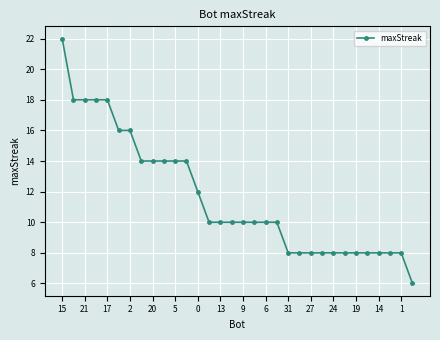

What is the greatest value displayed?

22